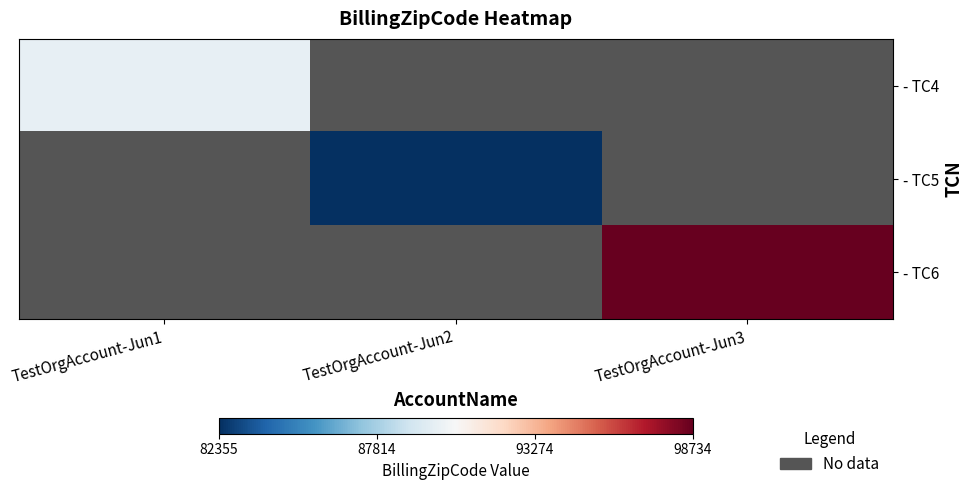

How many distinct data groups are displayed?

3